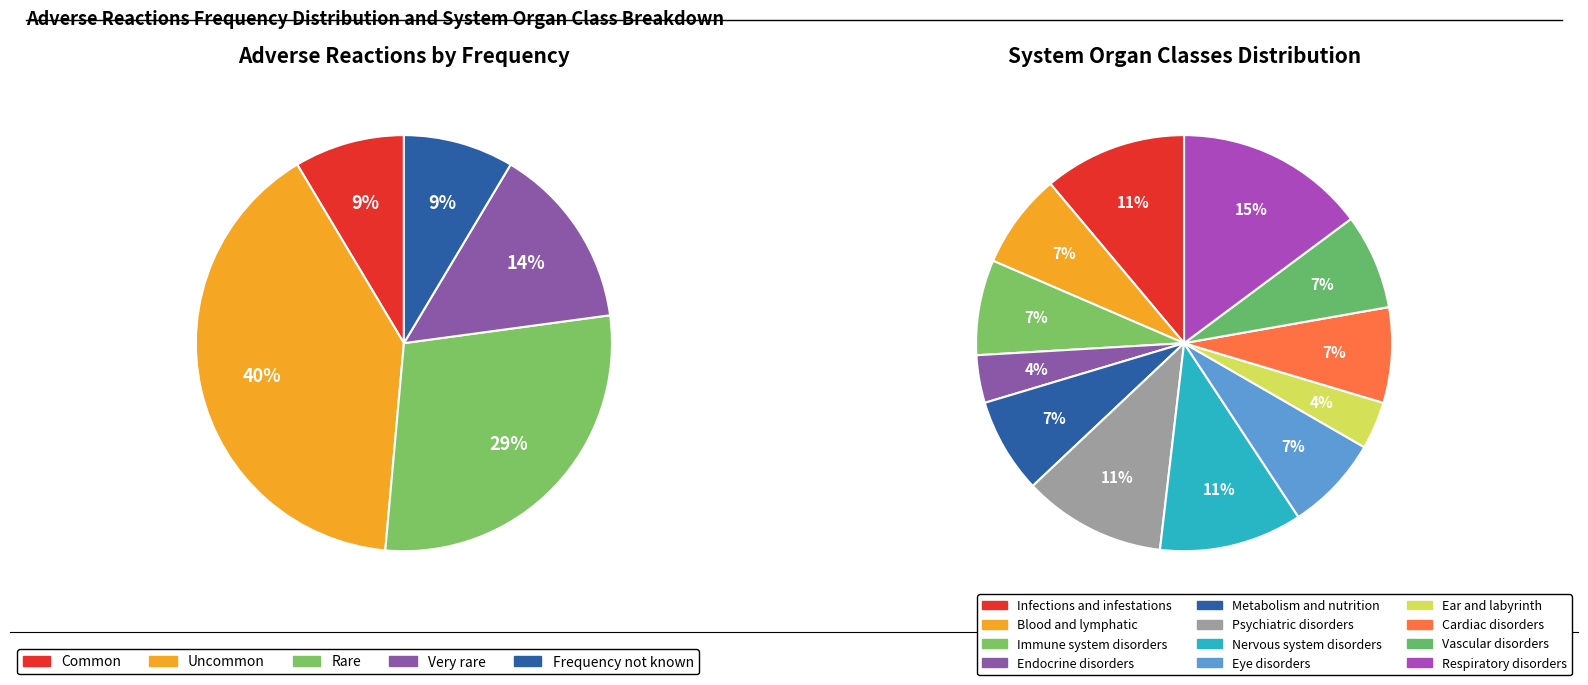

What portion of the pie excludes Frequency not known?

91.4%